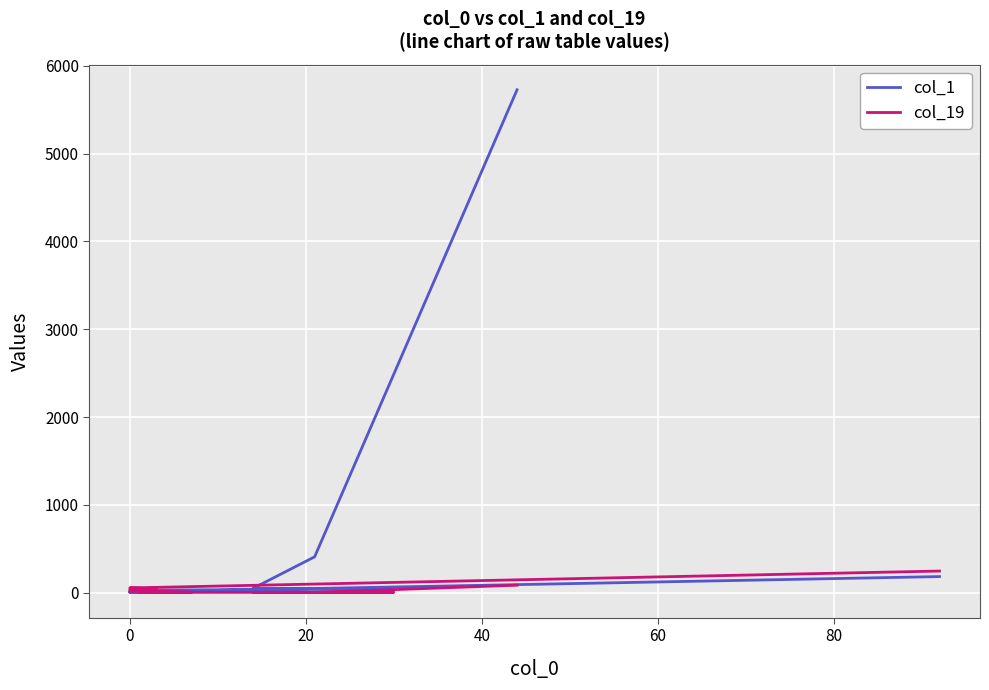

List the series in order of their peak value, lowest first.

col_19, col_1